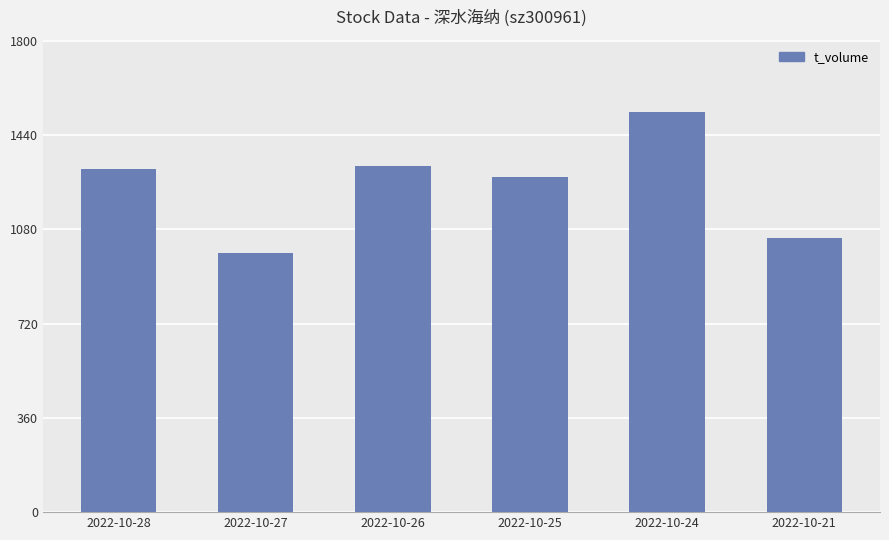

What is the average value?

1245